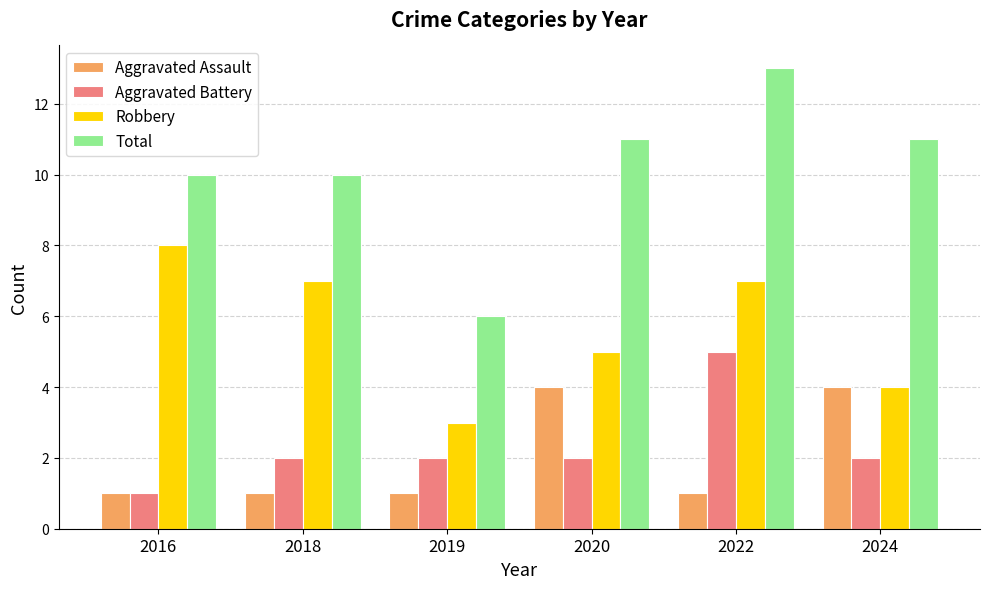

What is the value of the Aggravated Battery bar at the 2nd from the left?

2